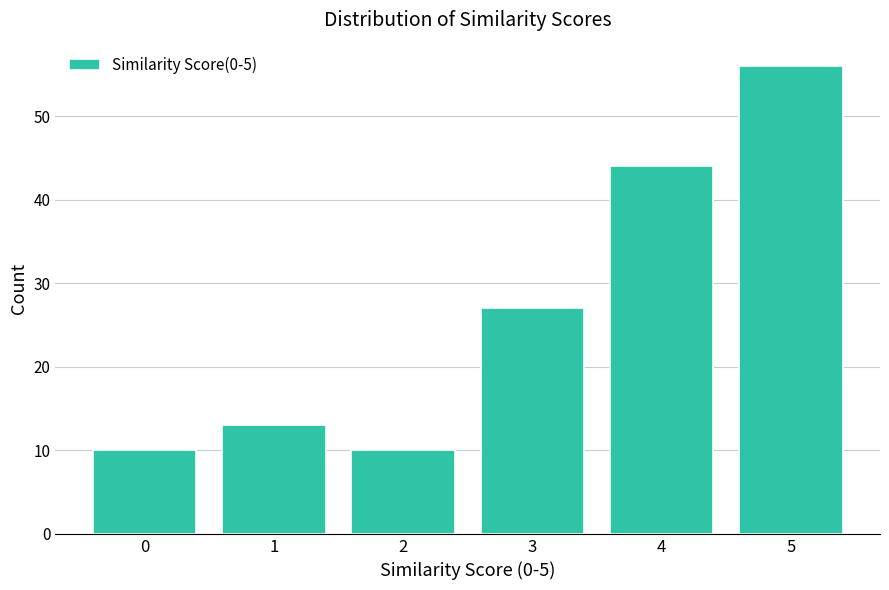

Reading left to right, extract all data points from this chart.

10	13	10	27	44	56